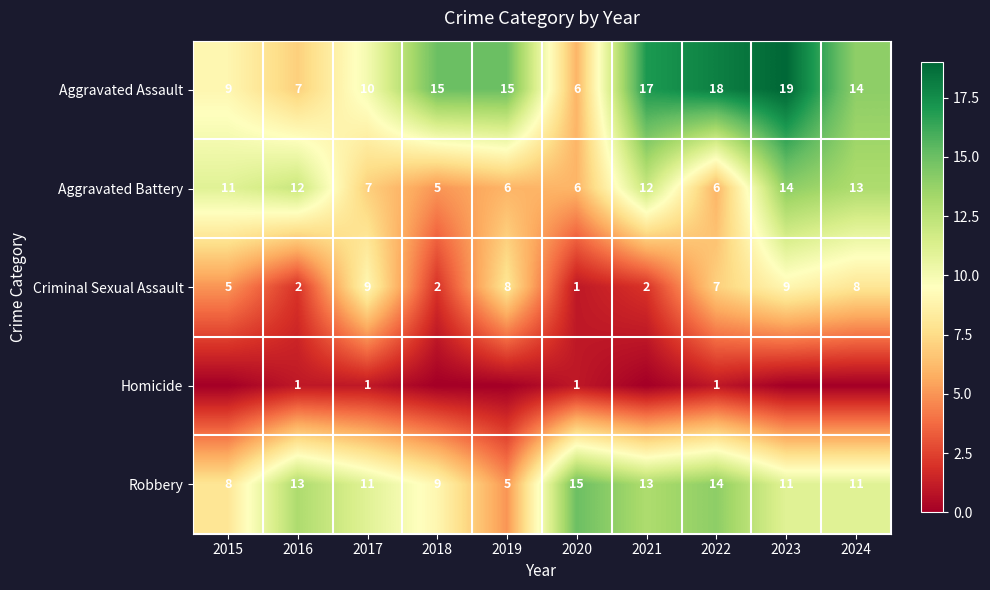

Which label corresponds to the smallest value in the chart?

2015